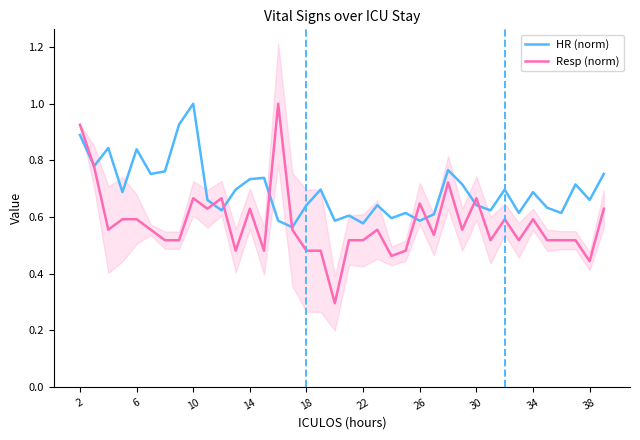

At 2, list the series in order from smallest to largest.

HR (norm), Resp (norm)